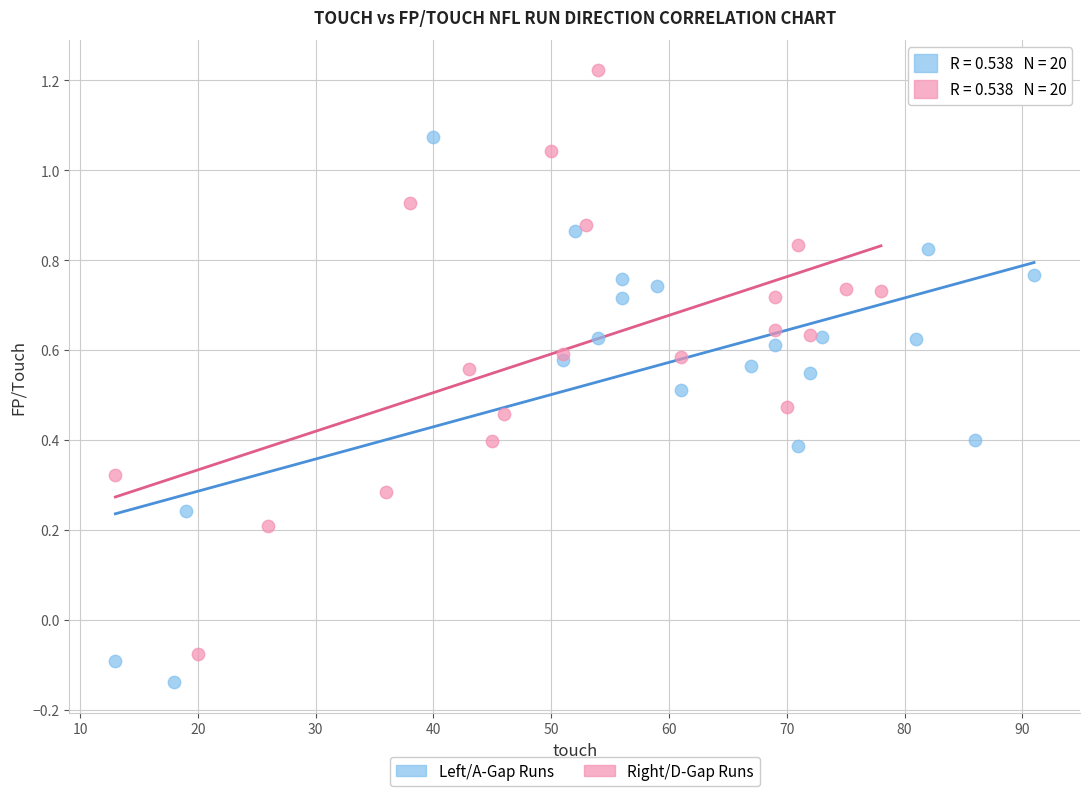

Which series reaches the maximum Y coordinate?

Right/D-Gap Runs